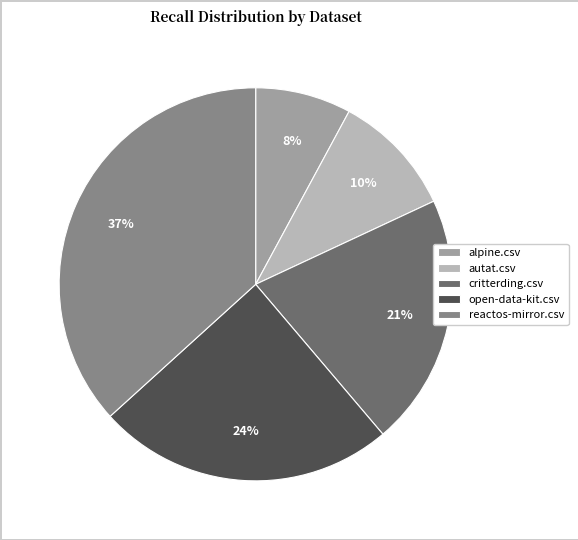

Rank the categories by value from lowest to highest.

alpine.csv, autat.csv, critterding.csv, open-data-kit.csv, reactos-mirror.csv